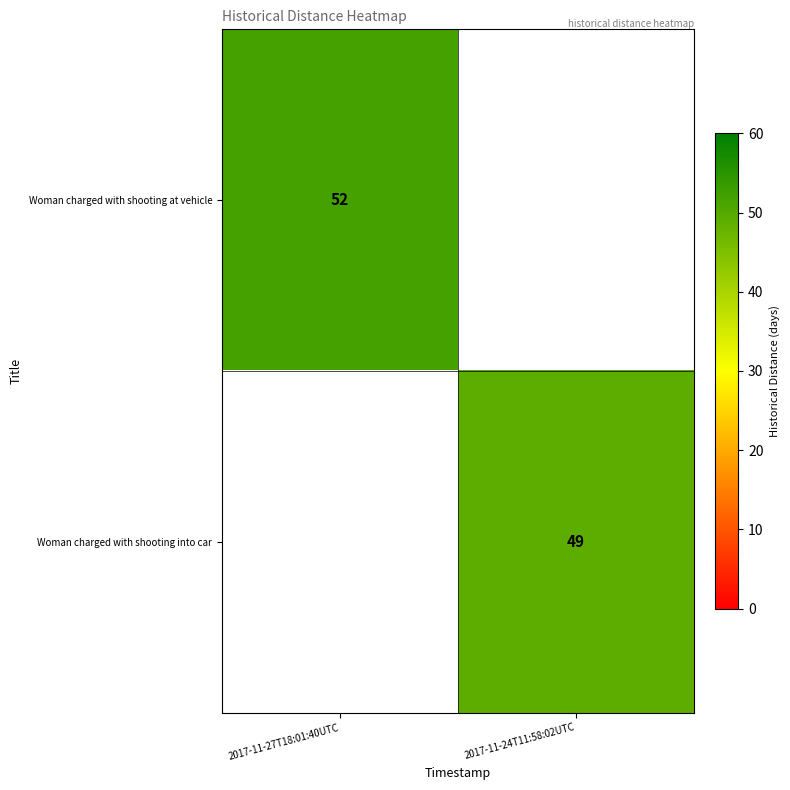

The value of Woman charged with shooting at vehicle at 2017-11-27T18:01:40UTC is 52. True or false?

True